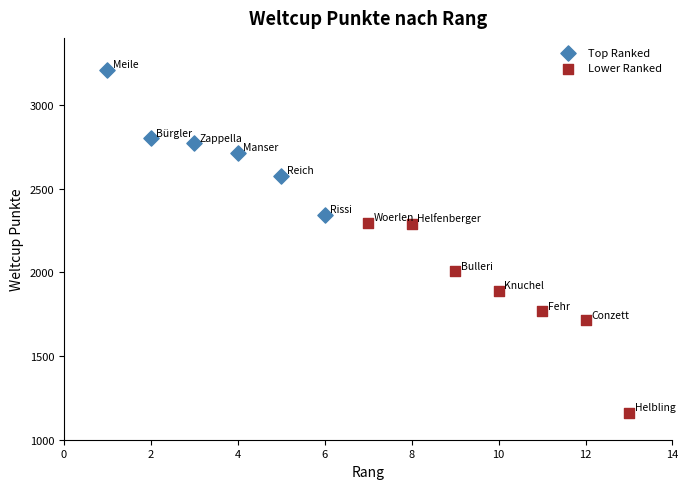

Which series has the widest spread of Y values?

Lower Ranked